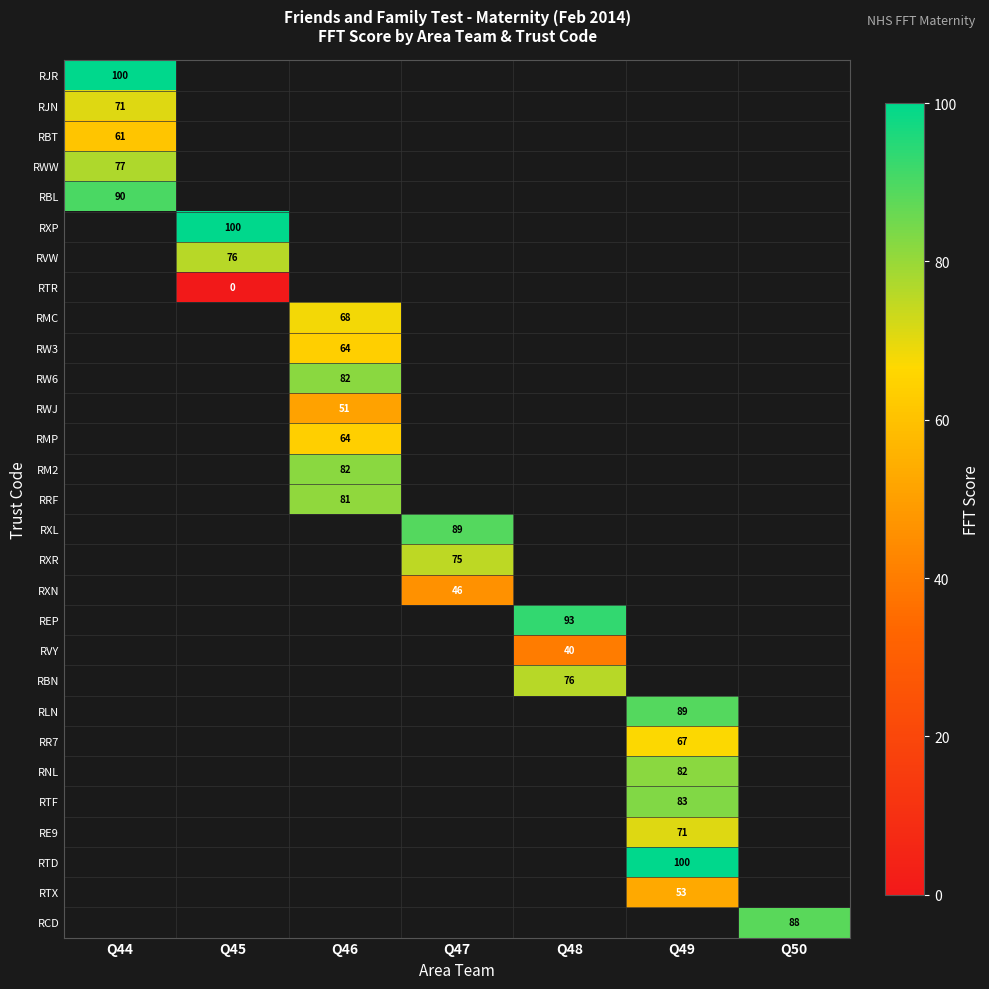

The value of RMC at Q46 is 115. True or false?

False